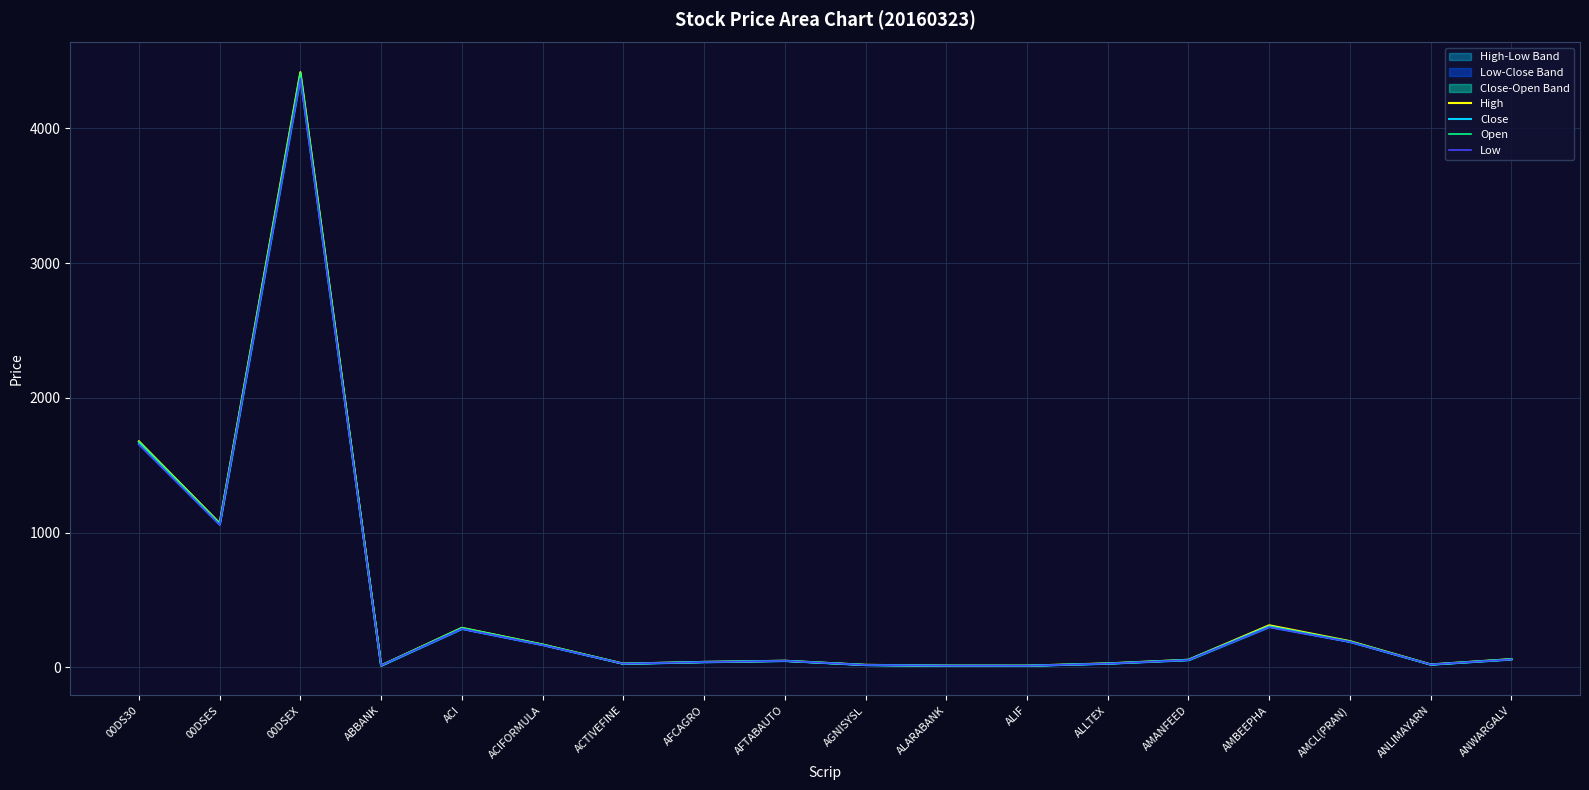

How many values in the Low series exceed 54?

9